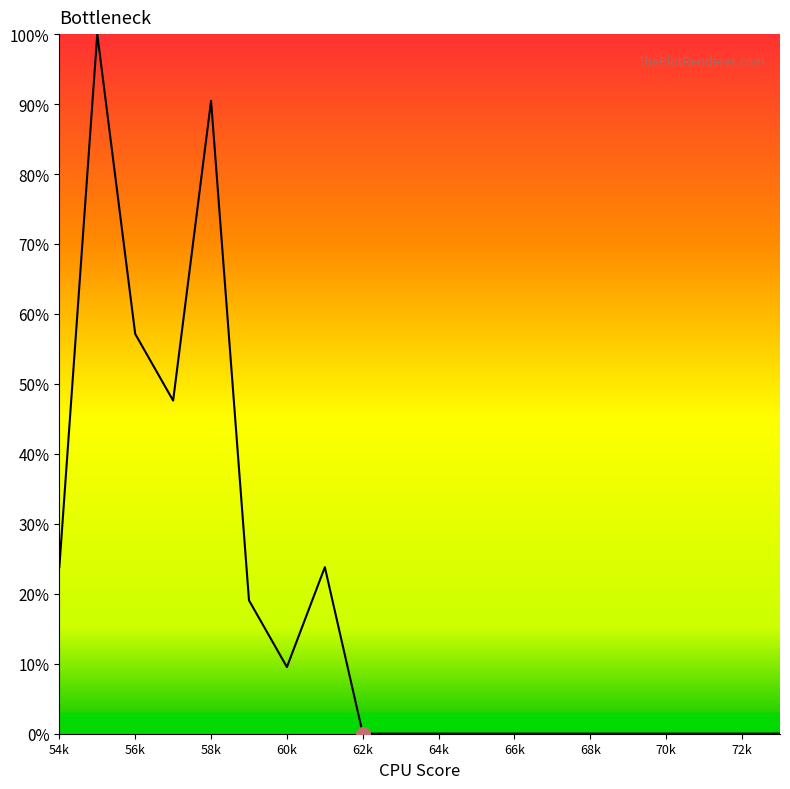

Is this an area chart (filled region under the line)?

No